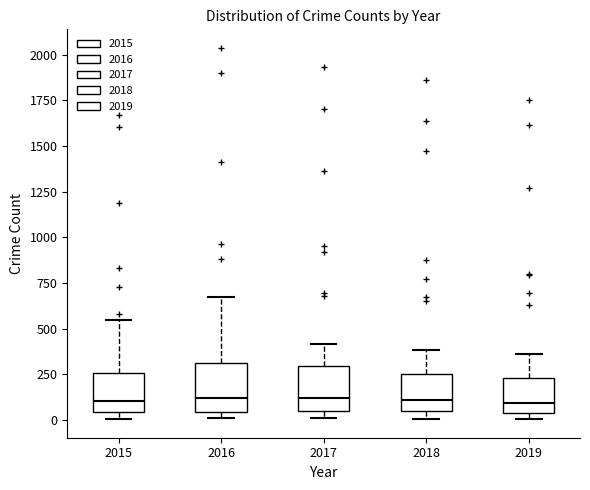

Where is the lower edge of the box at x = 2015 on the y-axis? The values are not printed on the chart, so give them approximately, as read against the axis.

50